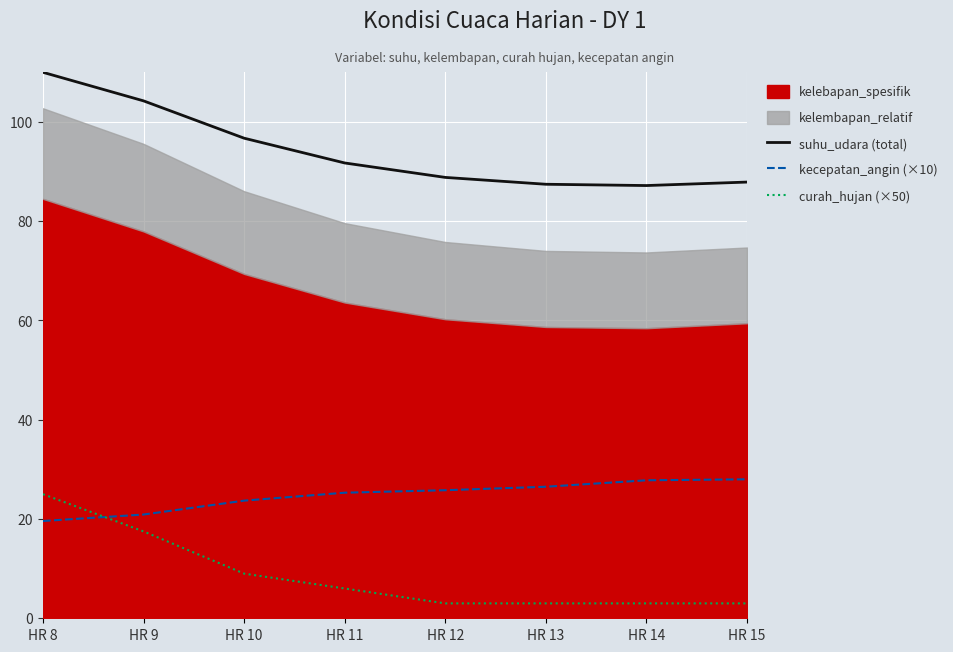

Is the value of curah_hujan (×50) at HR 14 greater than the value of suhu_udara (total) at HR 13?

No